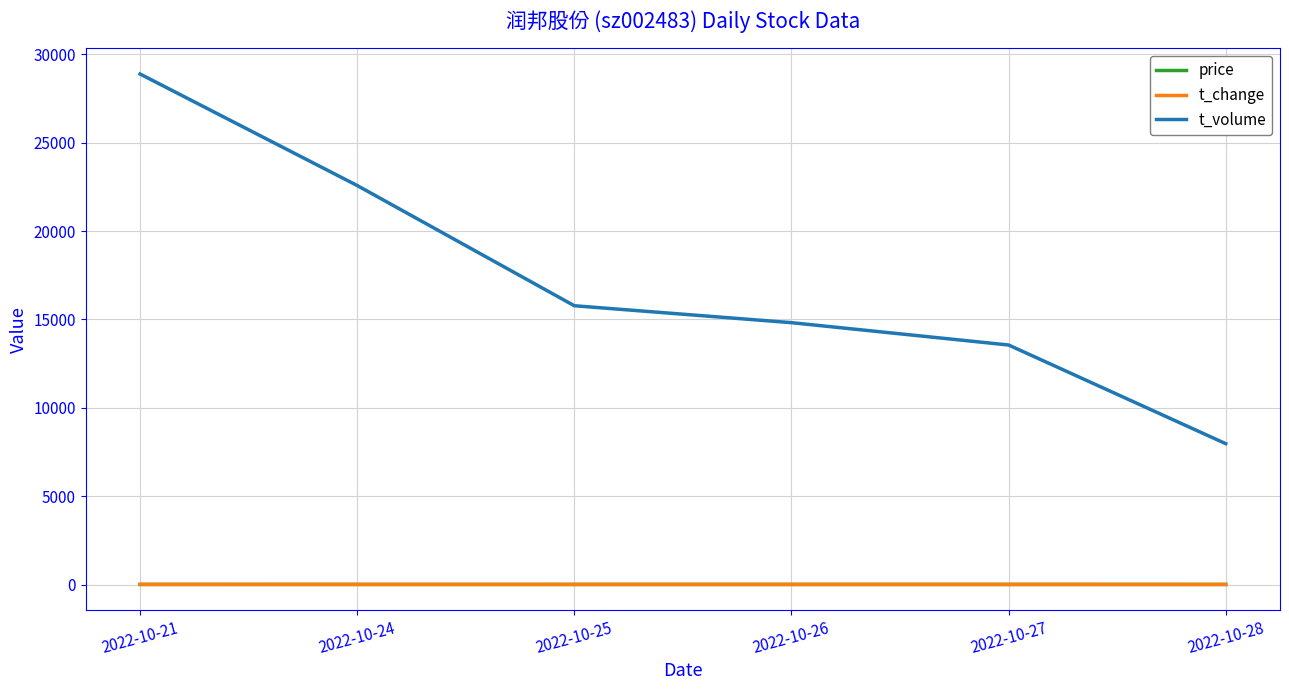

Which label corresponds to the largest value in the chart?

2022-10-21